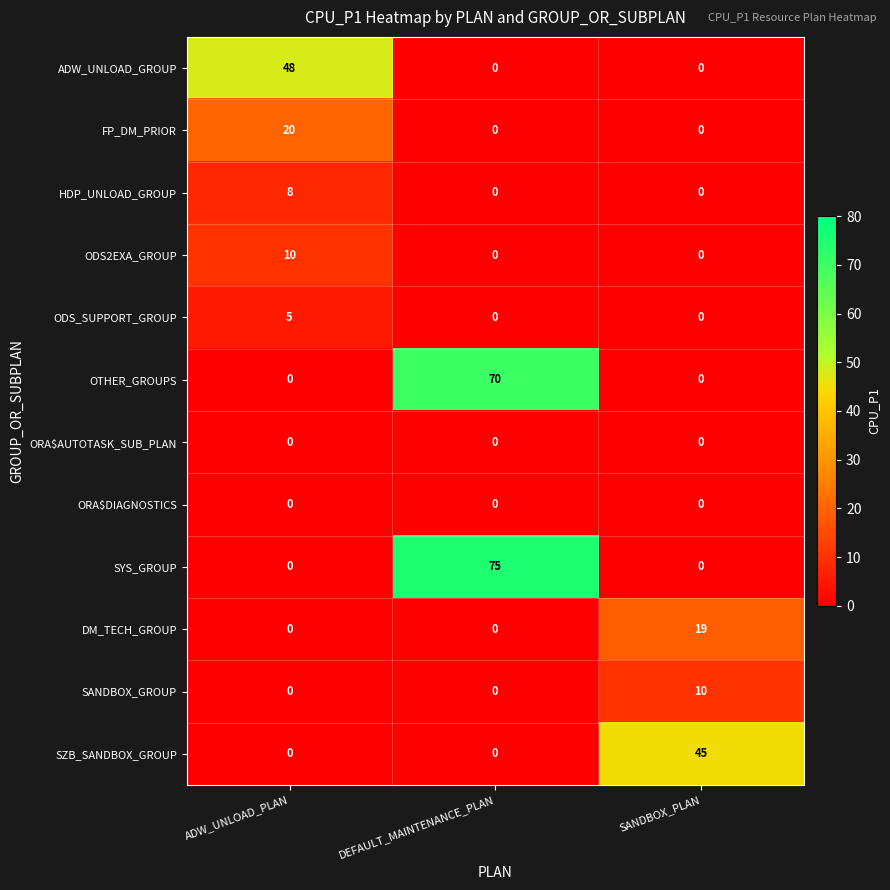

At how many categories does at least one series exceed 31?

3